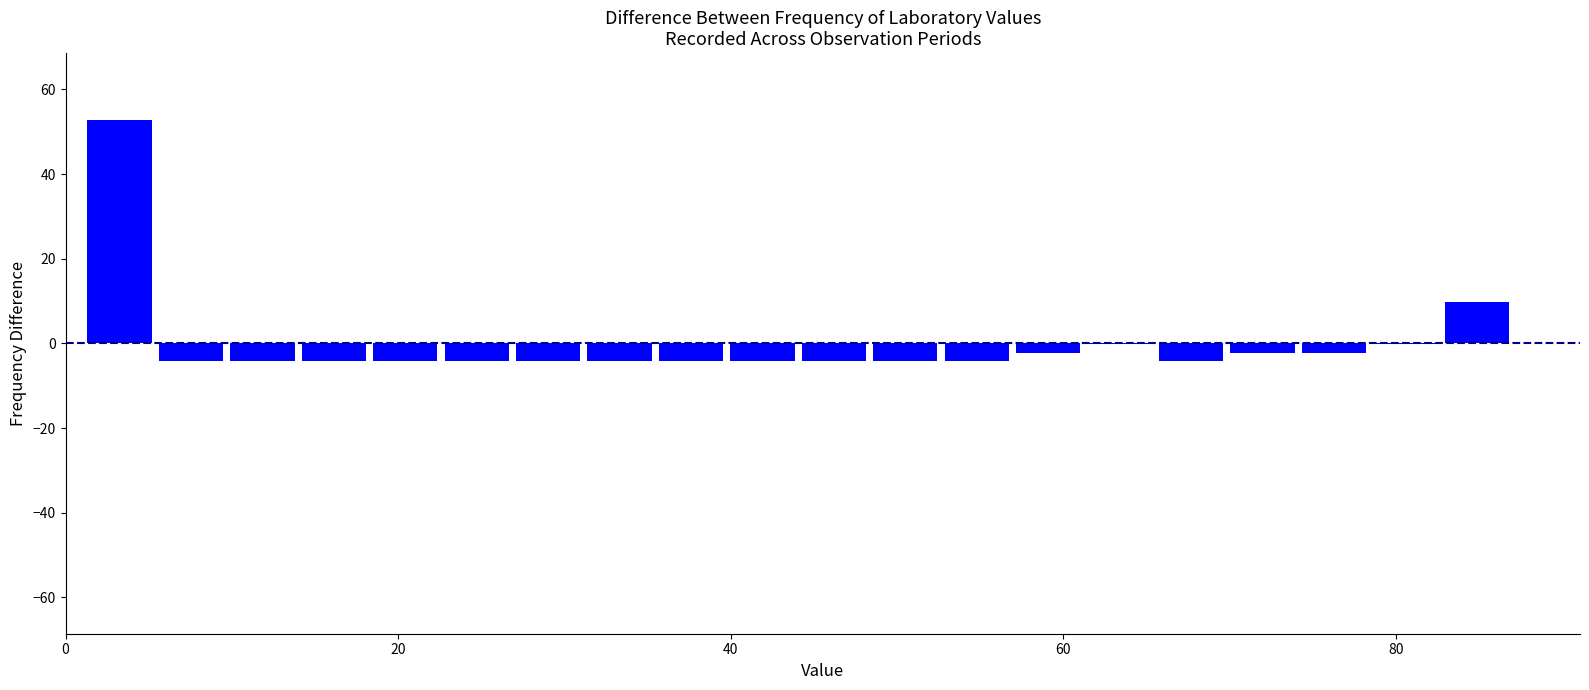

Around what value on the x-axis is the tallest bar? Give the approximate position of its centre, as read against the axis.

4